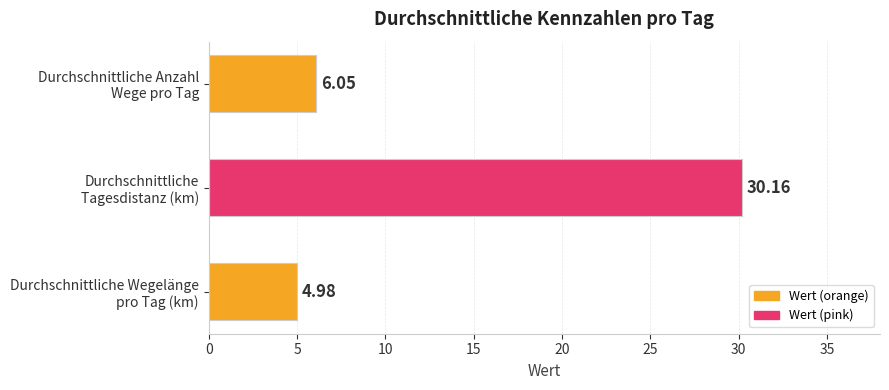

Rank the categories by value from highest to lowest.

Durchschnittliche
Tagesdistanz (km), Durchschnittliche Anzahl
Wege pro Tag, Durchschnittliche Wegelänge
pro Tag (km)